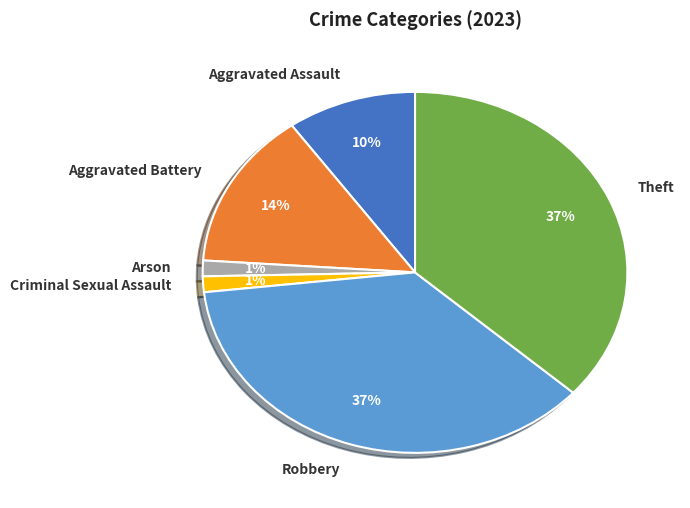

Combined, do Aggravated Battery and Criminal Sexual Assault account for over 50%?

No